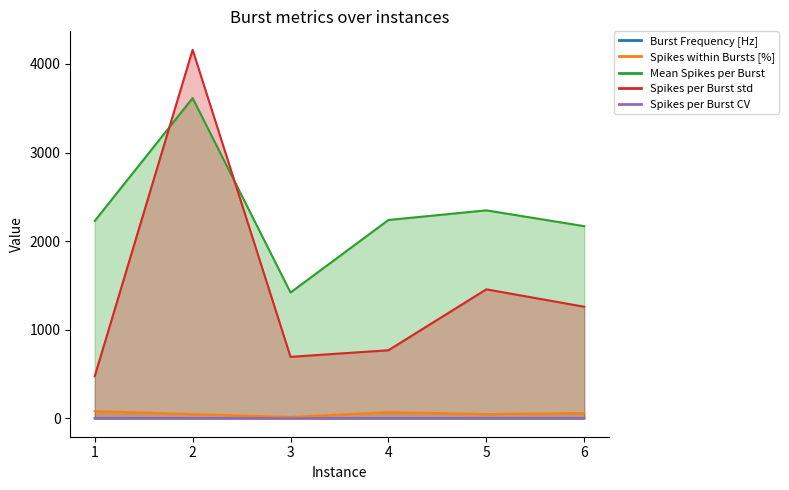

Is the value of Spikes within Bursts [%] at 5 greater than the value of Spikes per Burst std at 2?

No